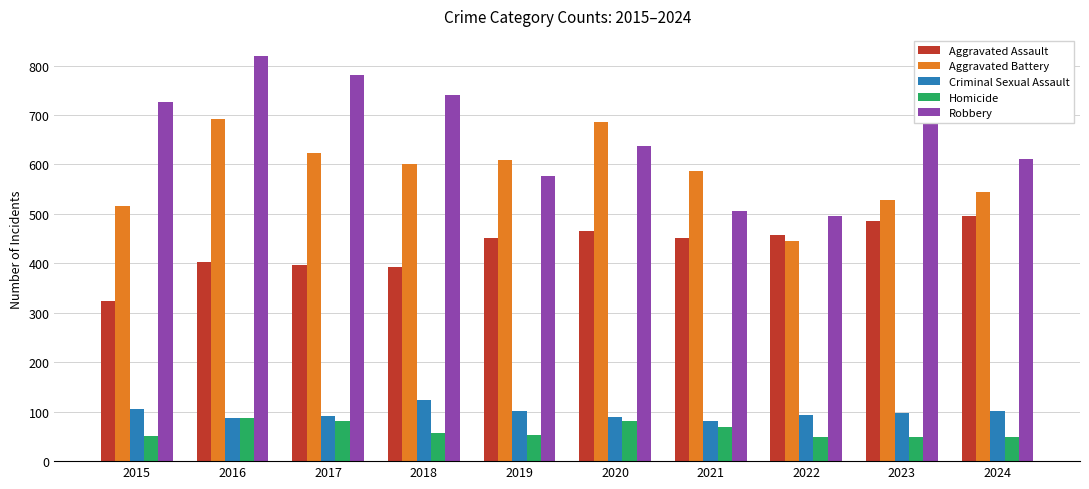

What is the lowest value of the Robbery series?

495